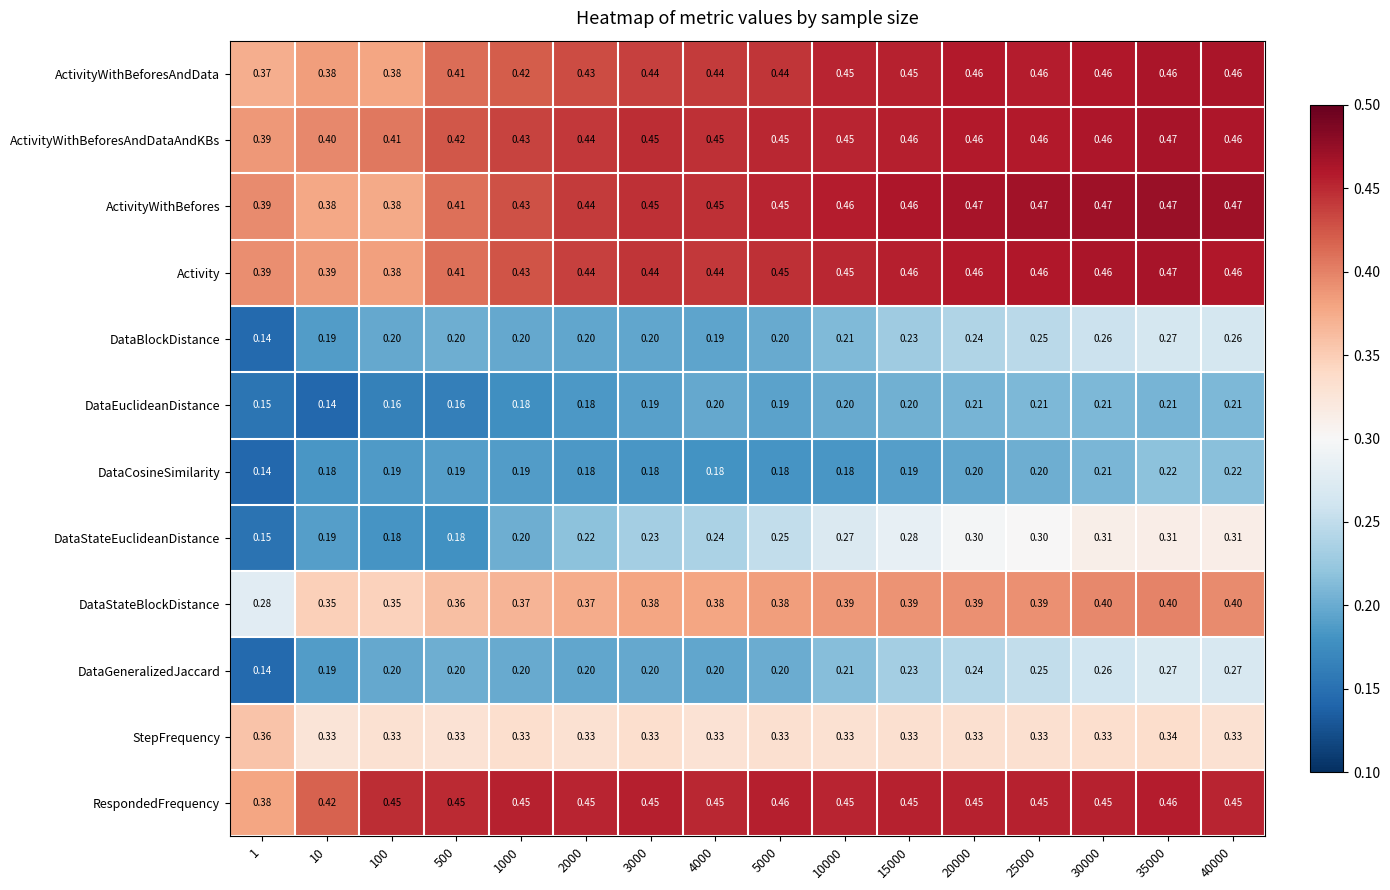

Which series has the largest range (max minus min)?

DataStateEuclideanDistance